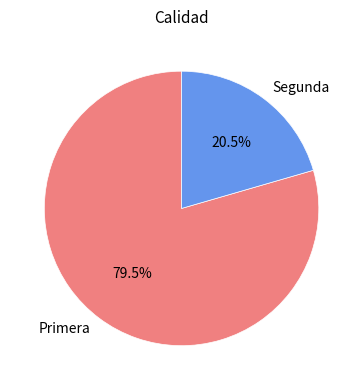

What is the ratio of the value at Segunda to the value at Primera?

0.3